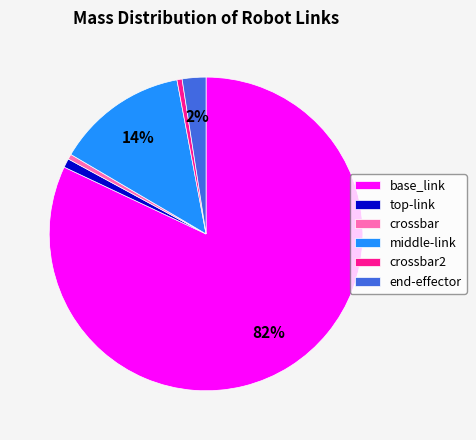

Count the number of slices in the pie.

6